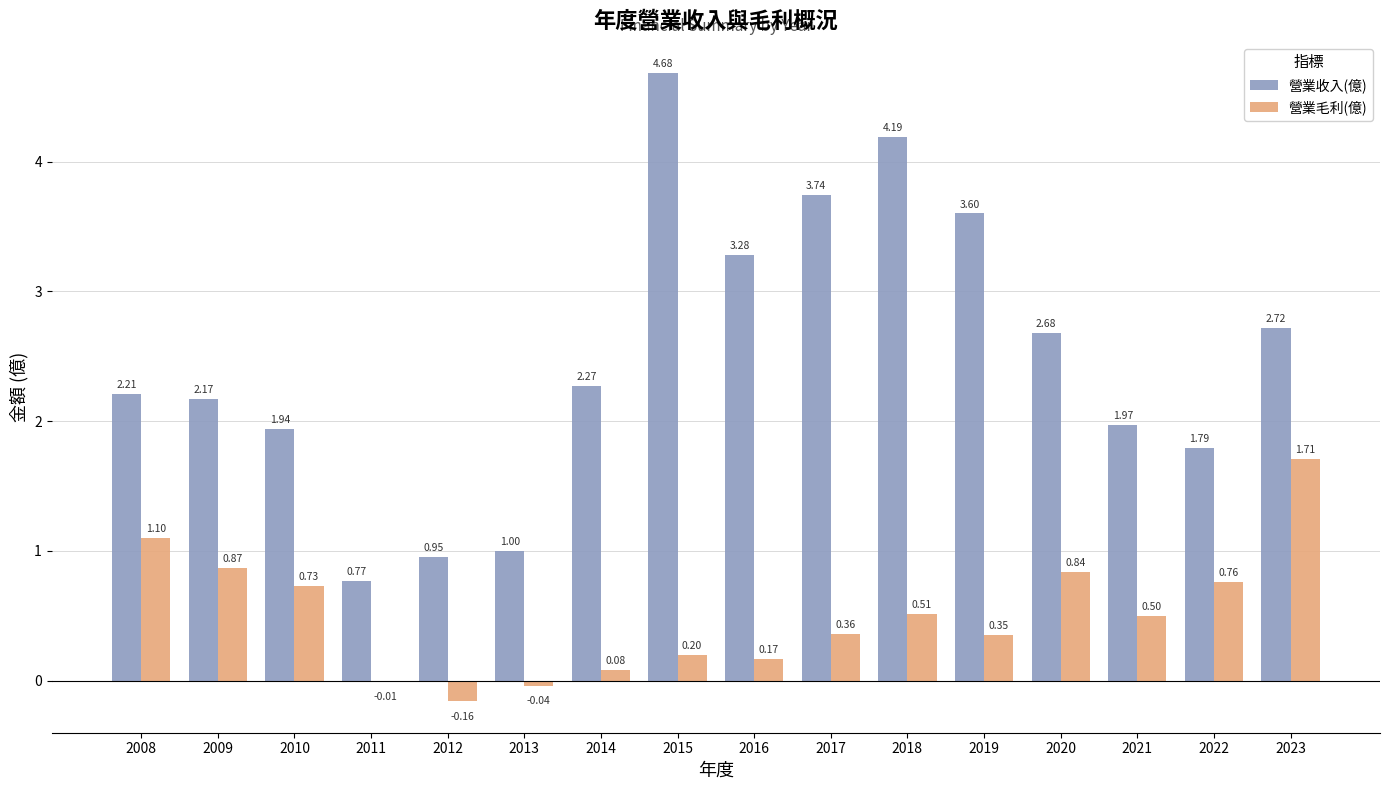

Between 2008 and 2011, which series saw the biggest shift?

營業收入(億)